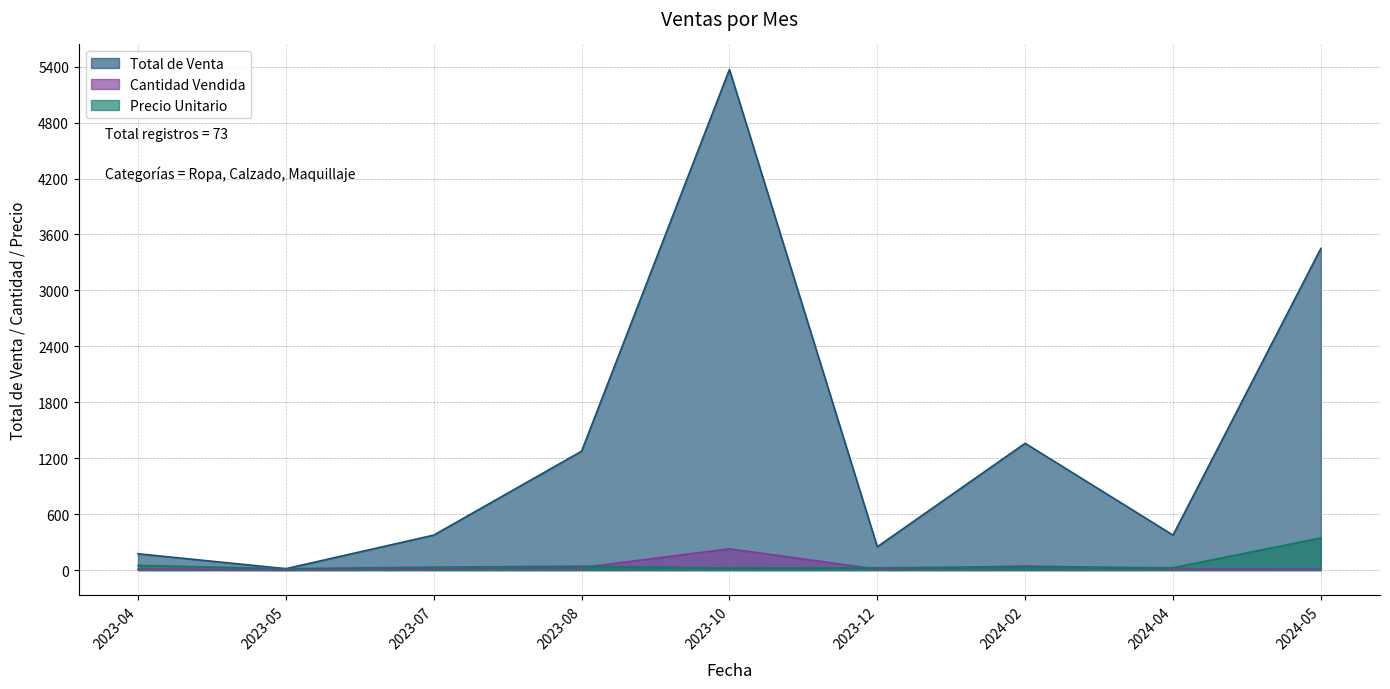

What is the minimum value for Total de Venta?

15